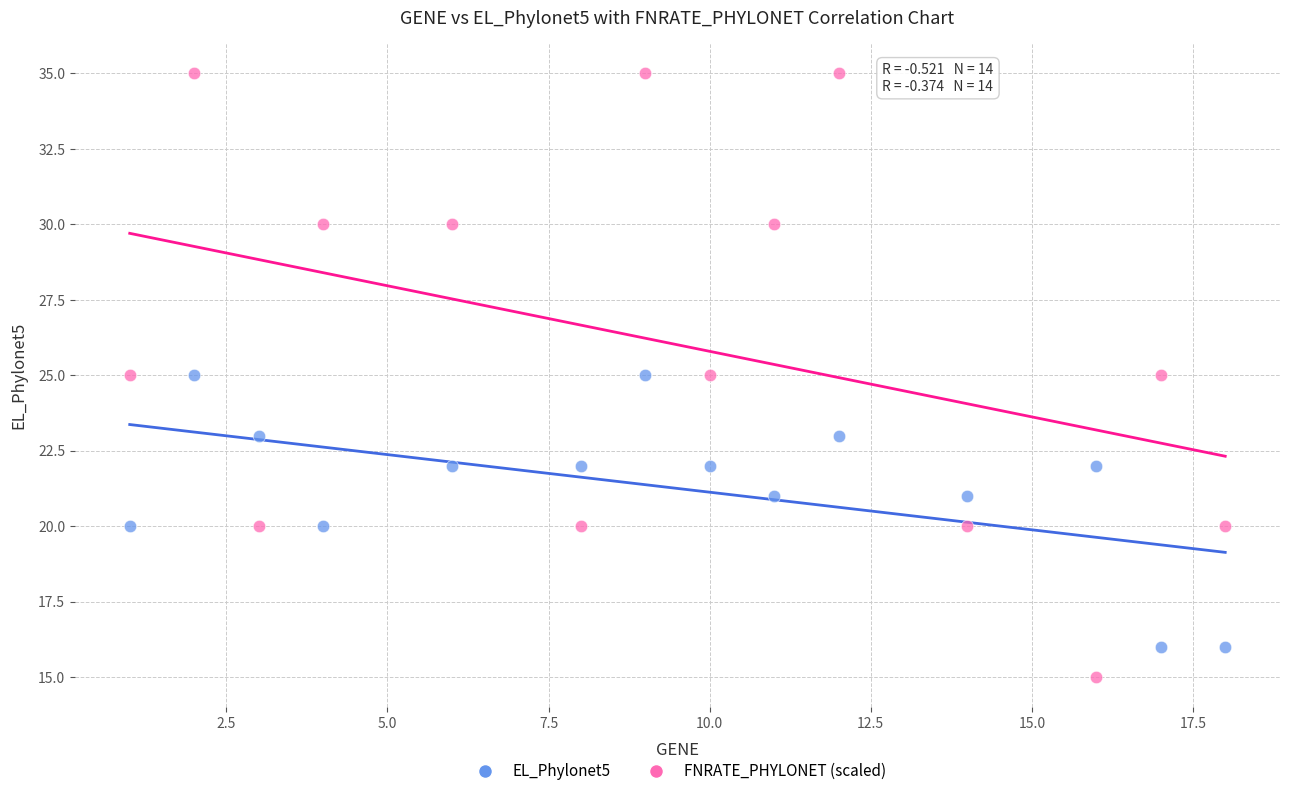

Which series contains the highest Y value?

FNRATE_PHYLONET (scaled)